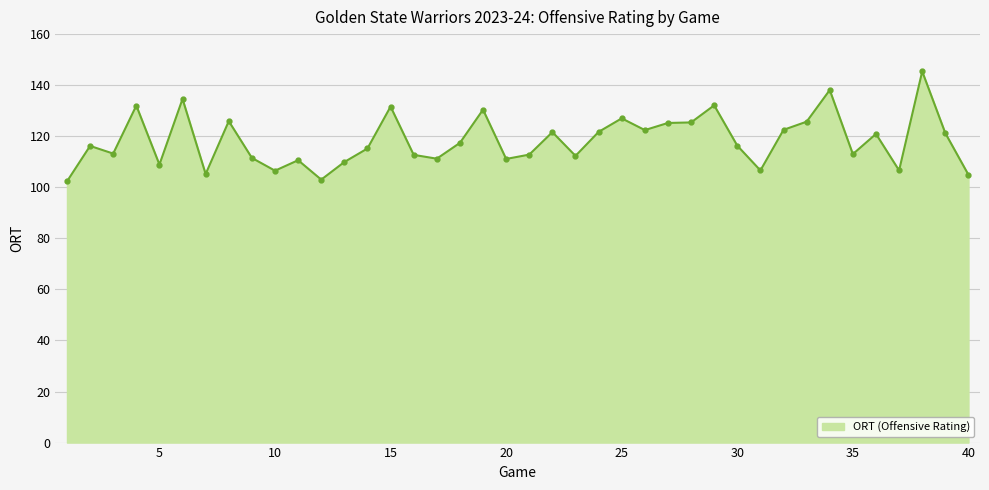

What is the sum of all values?

4731.1